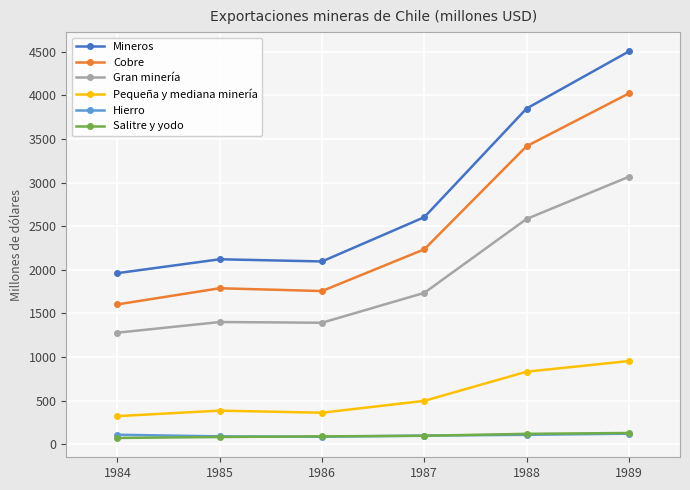

What is the total value across all series at 1985?

5876